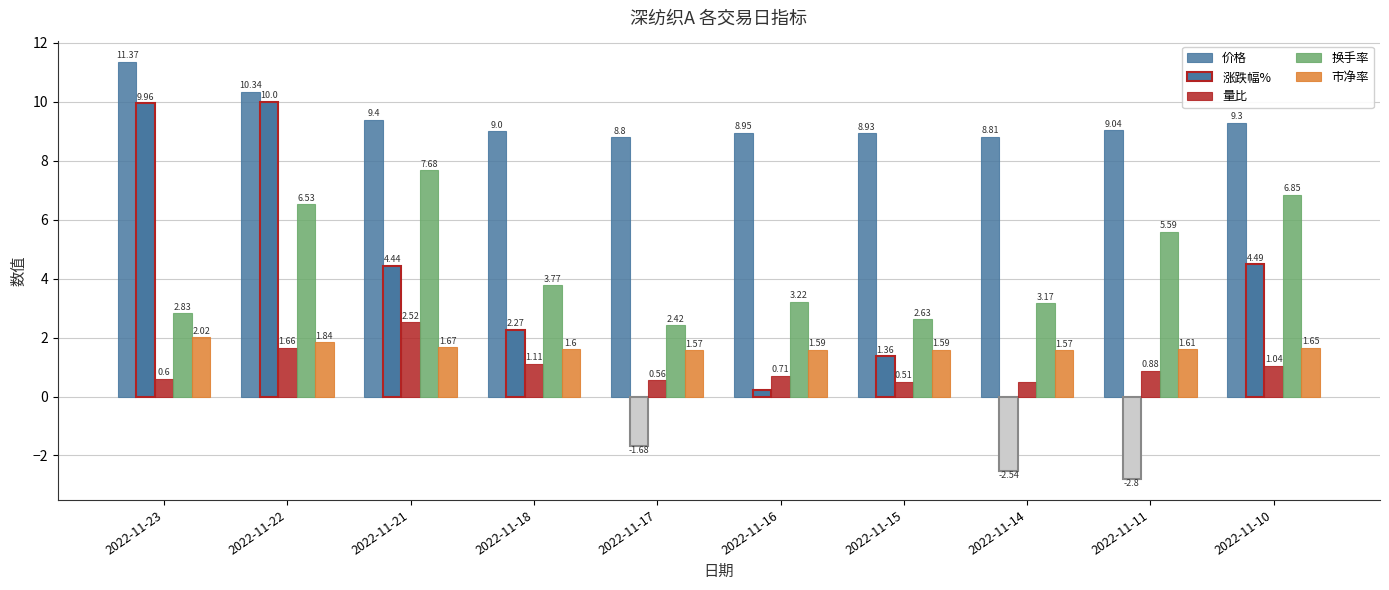

What is the total value across all series at 2022-11-21?

25.7